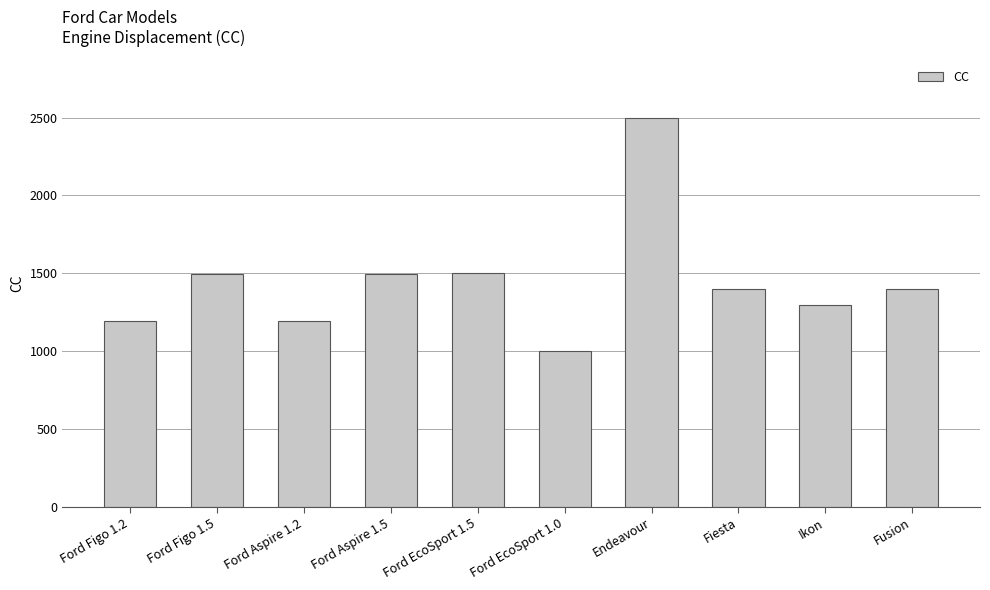

What is the change in value from Ford Figo 1.2 to Ford EcoSport 1.5?

+303